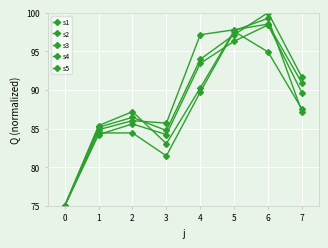

True or false: s5 and s1 intersect in this chart.

False